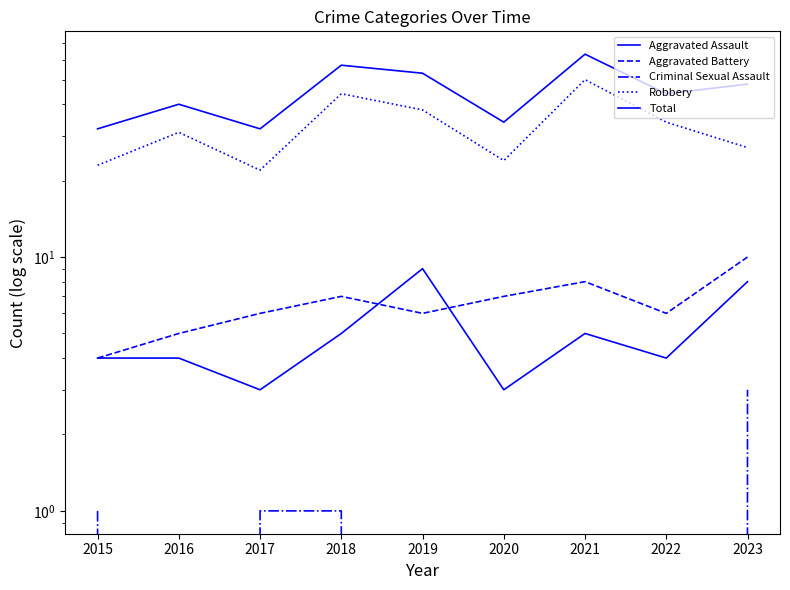

What are all the series names shown in the legend?

Aggravated Assault, Aggravated Battery, Criminal Sexual Assault, Robbery, Total